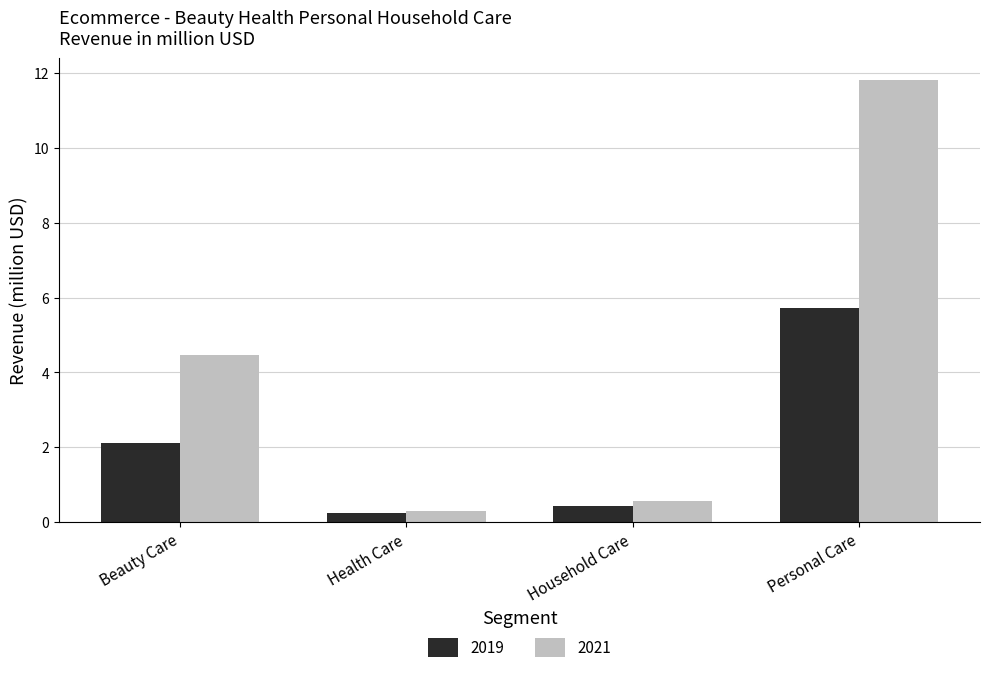

Which series has the largest range (max minus min)?

2021